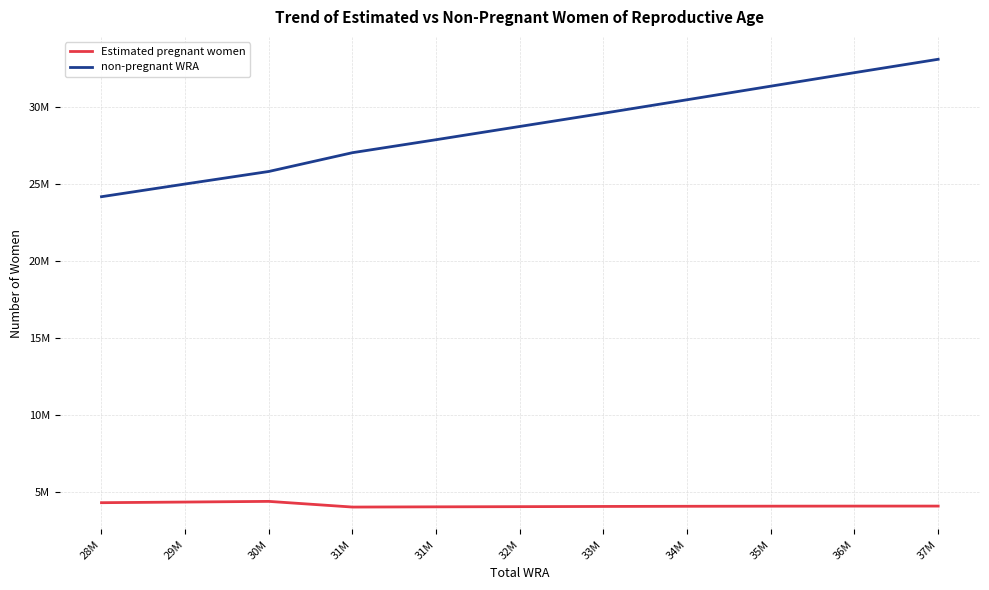

Reading left to right, transcribe all the data shown in this chart.

Estimated pregnant women: 28M=4311954.7	29M=4353684.9	30M=4396765.5	31M=4028290.1	31M=4043016.7	32M=4054674.2	33M=4068163.3	34M=4078679.7	35M=4086157.3	36M=4090564.5	37M=4091872.0
non-pregnant WRA: 28M=24175045.3	29M=24999315.1	30M=25813234.5	31M=27032709.9	31M=27875983.3	32M=28735325.8	33M=29592836.7	34M=30469320.3	35M=31350842.7	36M=32228435.5	37M=33096128.0